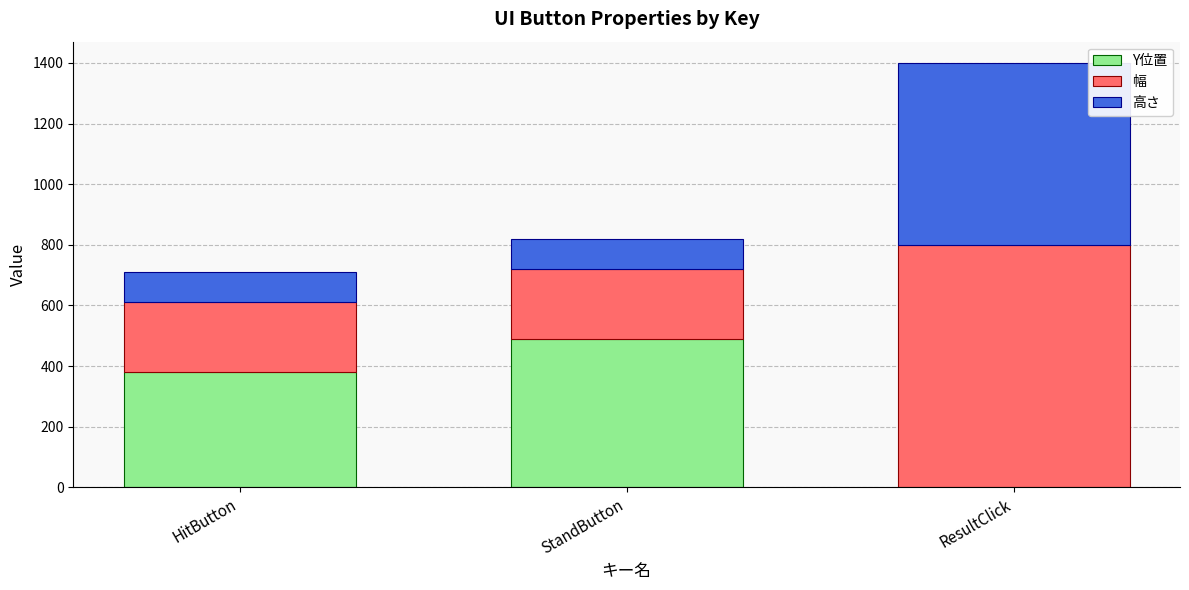

What is the highest value of the Y位置 series?

490